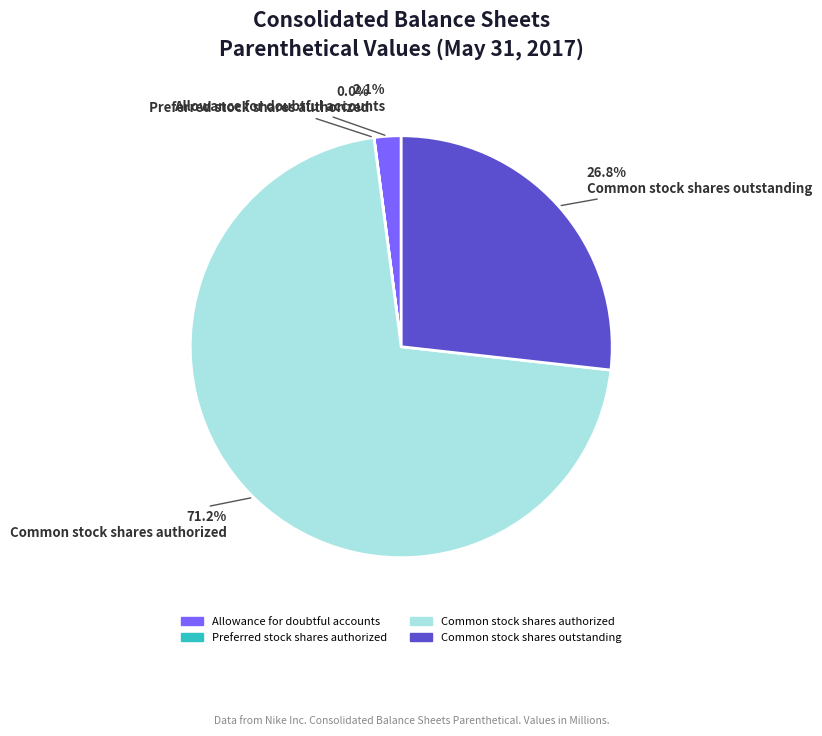

Which has a higher value, Common stock shares authorized or Allowance for doubtful accounts?

Common stock shares authorized